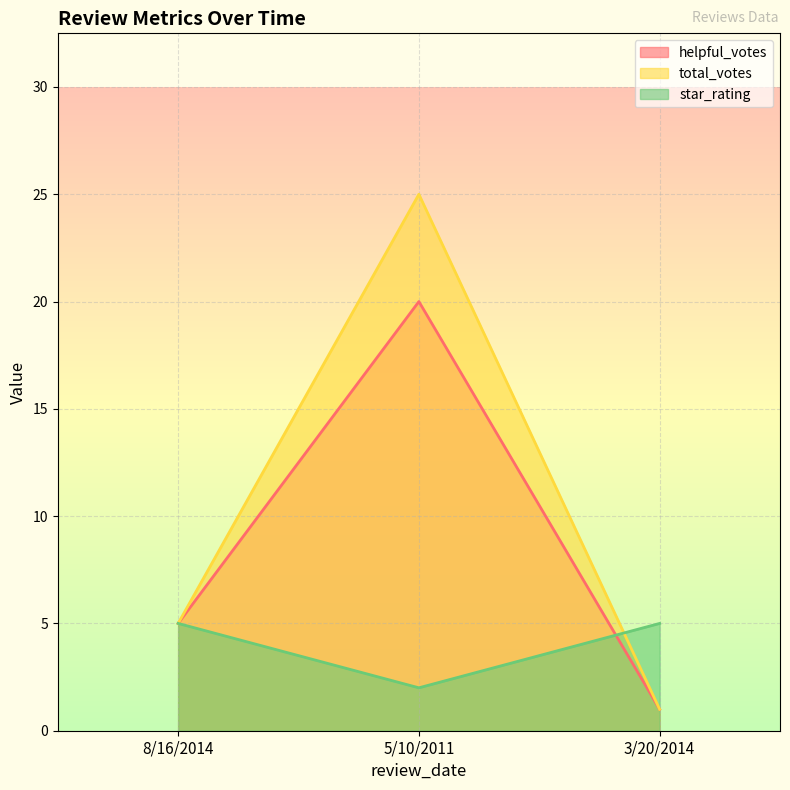

Which has a higher value, 5/10/2011 or 3/20/2014?

5/10/2011